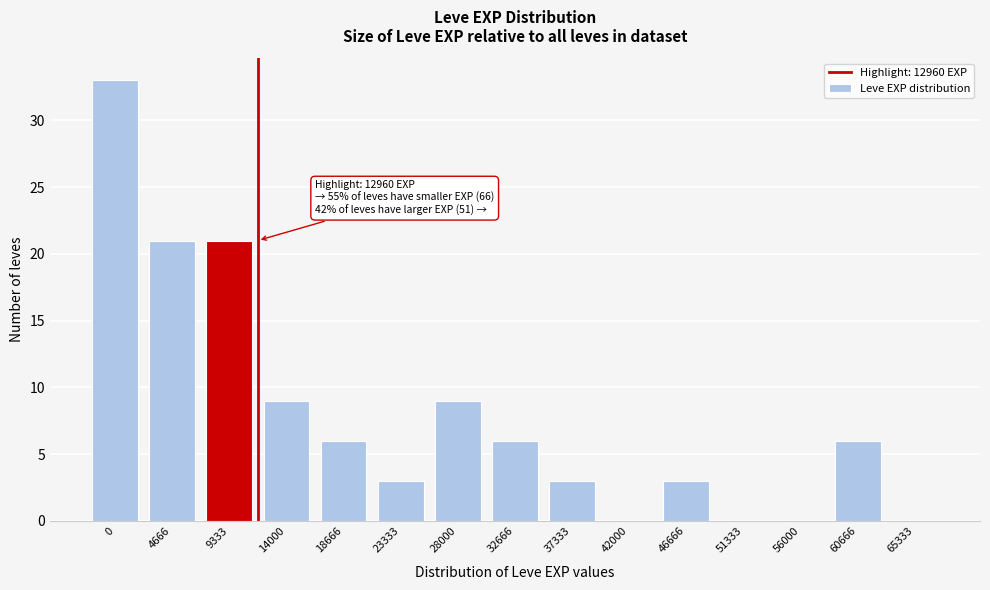

Reading left to right, what are all the values shown in this chart?

0=33	4666=21	9333=21	14000=9	18666=6	23333=3	28000=9	32666=6	37333=3	42000=0	46666=3	51333=0	56000=0	60666=6	65333=0